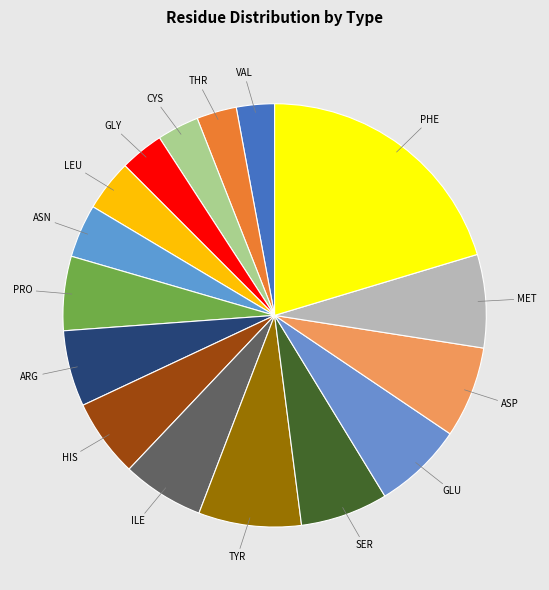

How many slices are in this pie chart?

16